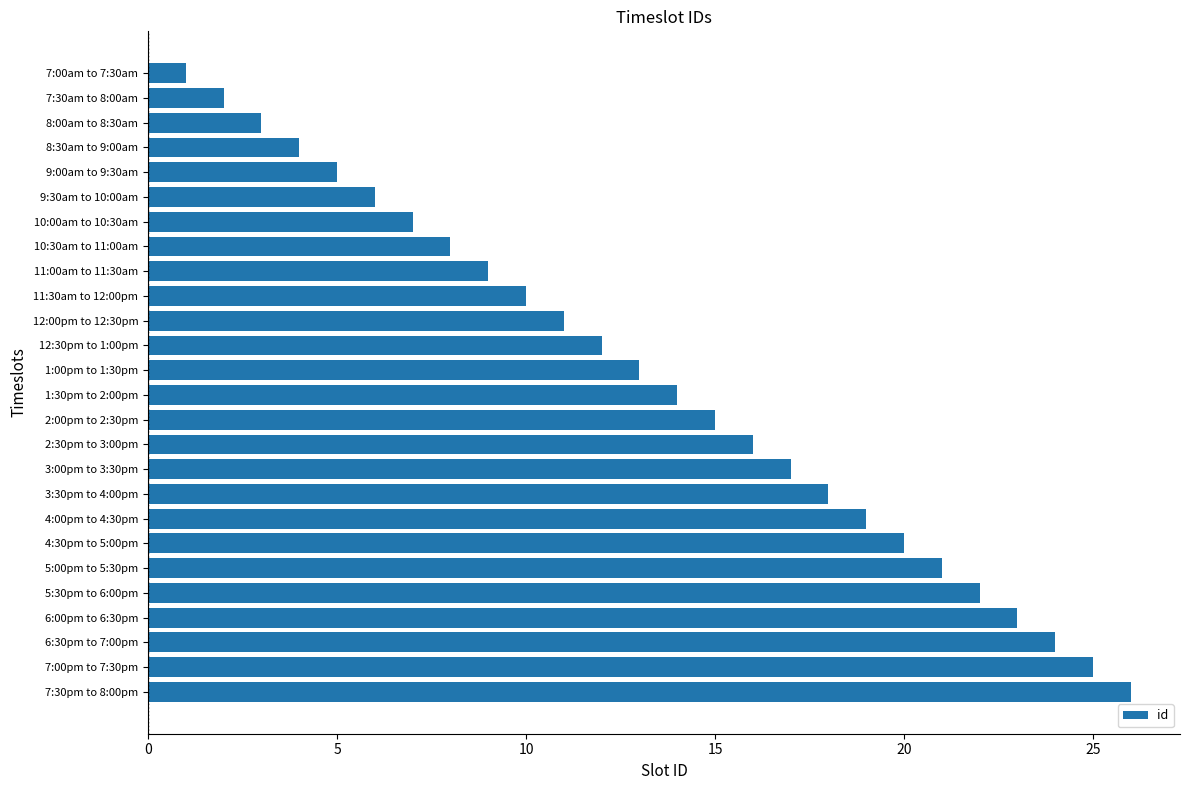

The chart shows a value of 1 at 7:30am to 8:00am. True or false?

False